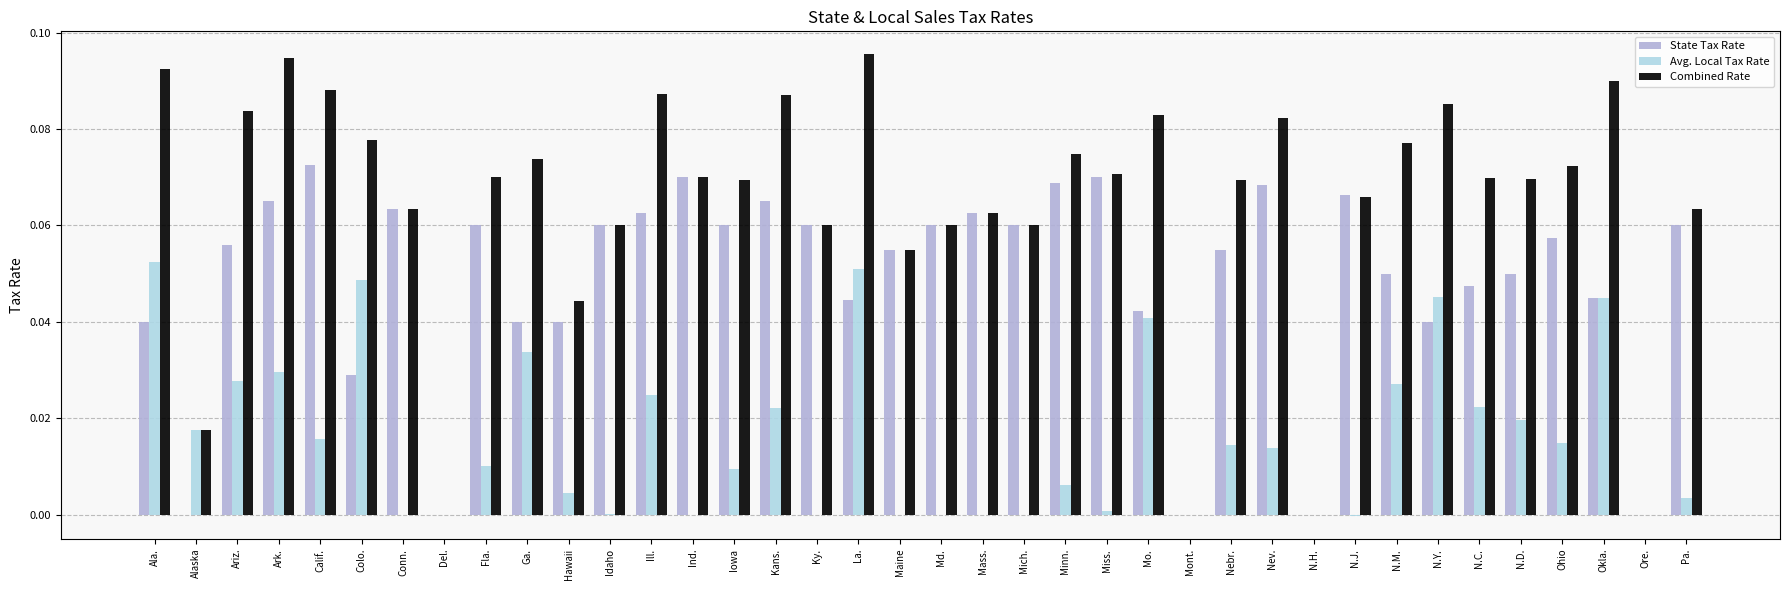

How many groups of bars are there?

38